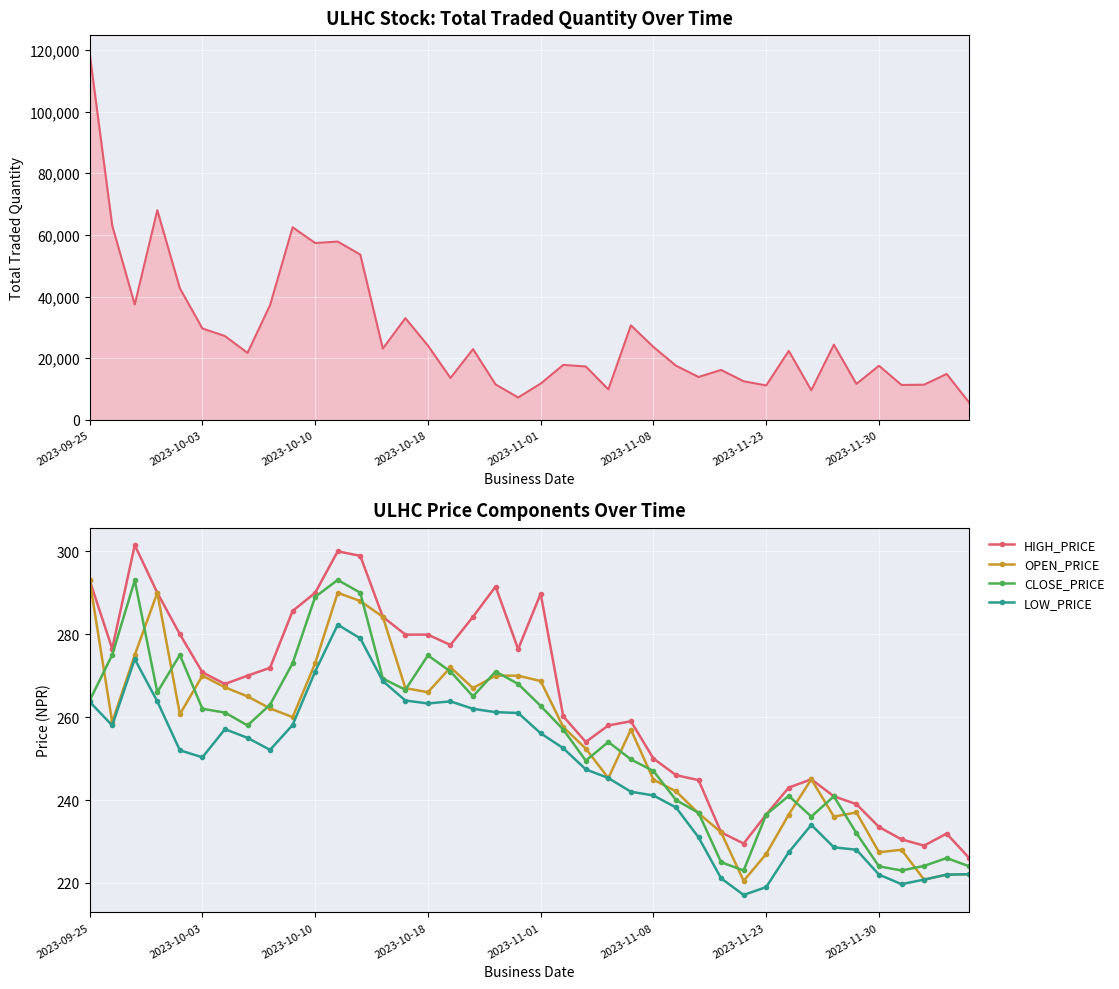

True or false: CLOSE_PRICE has more than 2 points higher than both neighbors.

True